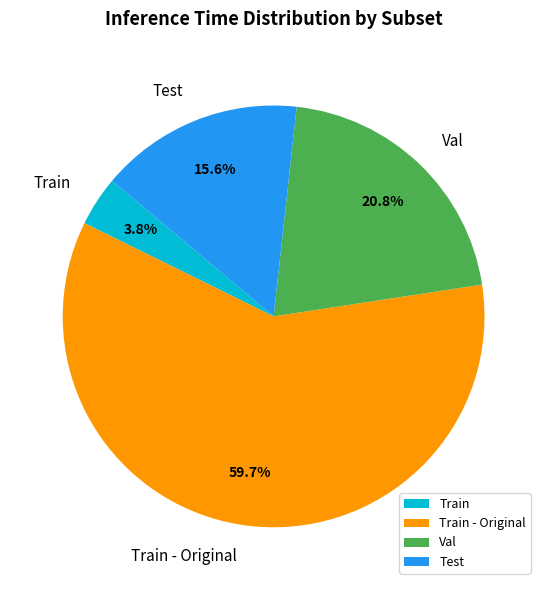

Combined, do Val and Train - Original account for over 50%?

Yes